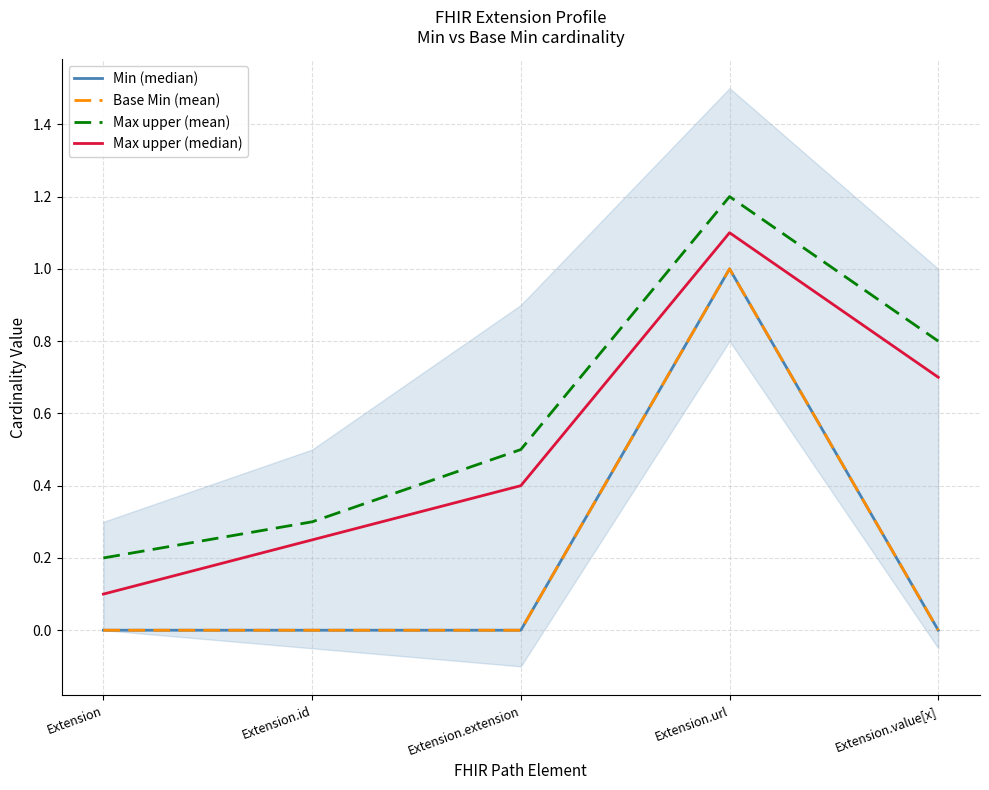

Reading left to right, transcribe all the data shown in this chart.

Min (median): 0.0	0.0	0.0	1.0	0.0
Base Min (mean): 0.0	0.0	0.0	1.0	0.0
Max upper (mean): 0.2	0.3	0.5	1.2	0.8
Max upper (median): 0.1	0.2	0.4	1.1	0.7